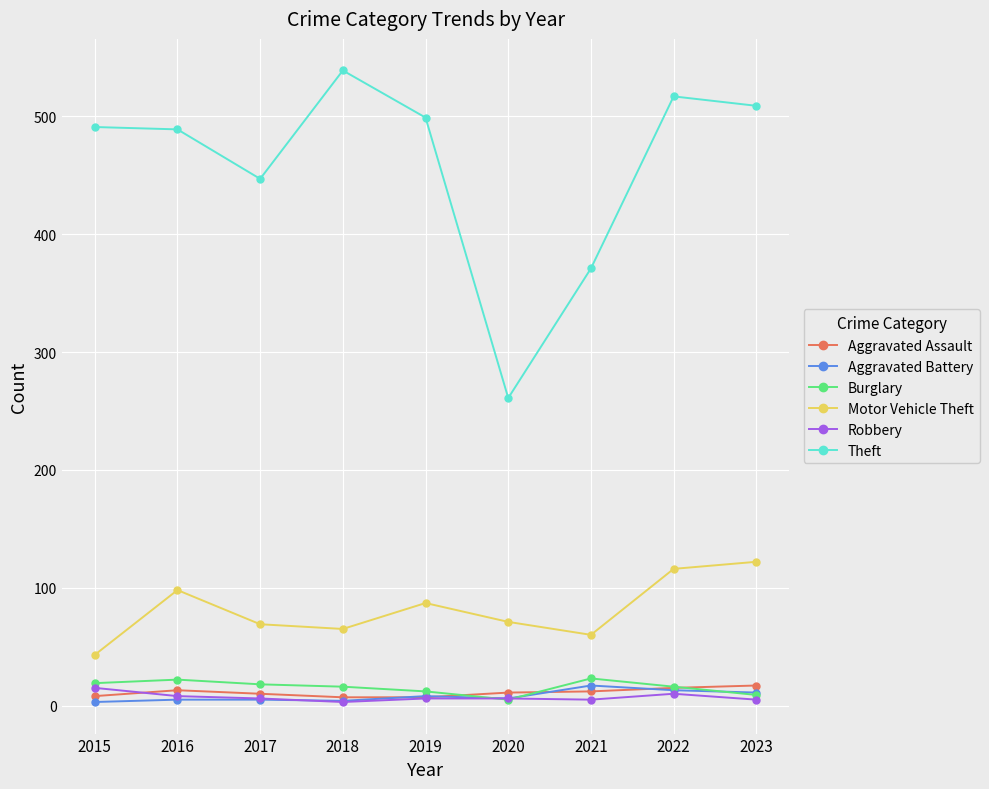

At which label does Aggravated Assault first exceed 11?

2016